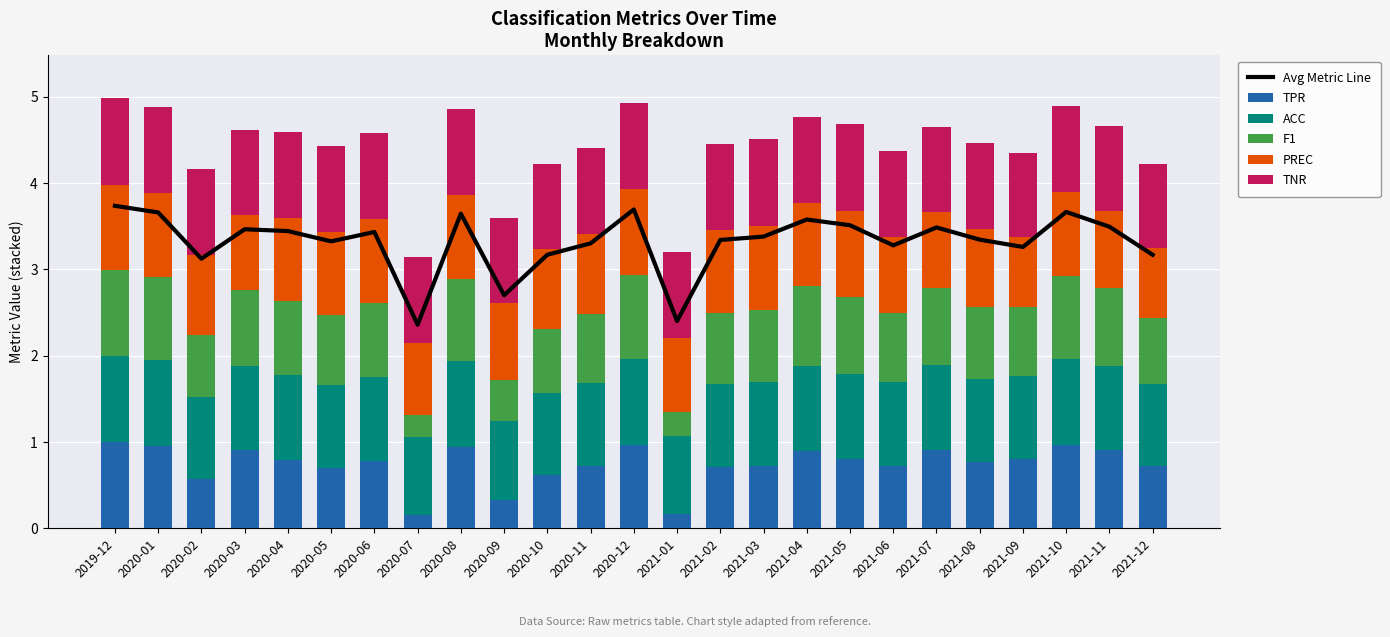

List the labels in order of TNR value, largest first.

2021-05, 2019-12, 2020-12, 2021-03, 2020-05, 2021-02, 2020-06, 2020-08, 2020-07, 2021-01, 2021-04, 2020-01, 2020-04, 2021-10, 2020-02, 2020-09, 2020-10, 2020-11, 2021-06, 2021-08, 2021-11, 2021-07, 2020-03, 2021-12, 2021-09